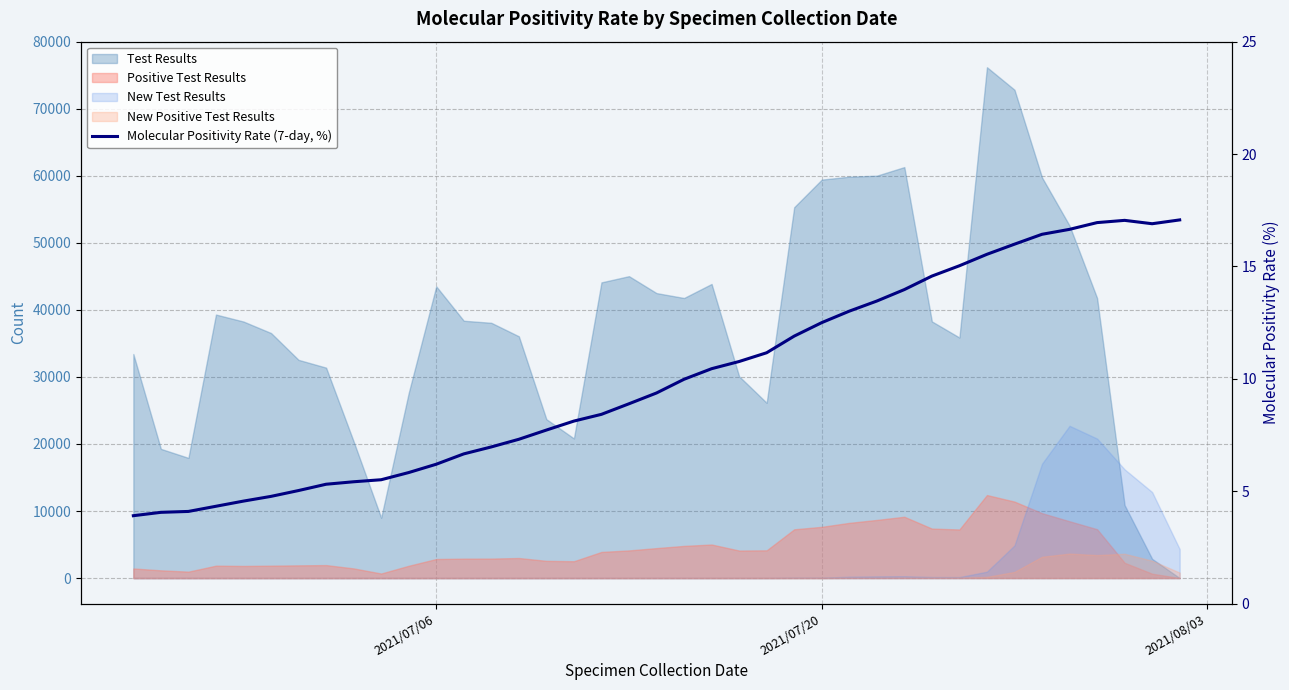

What is the value of the 2nd point from the left?

4.1